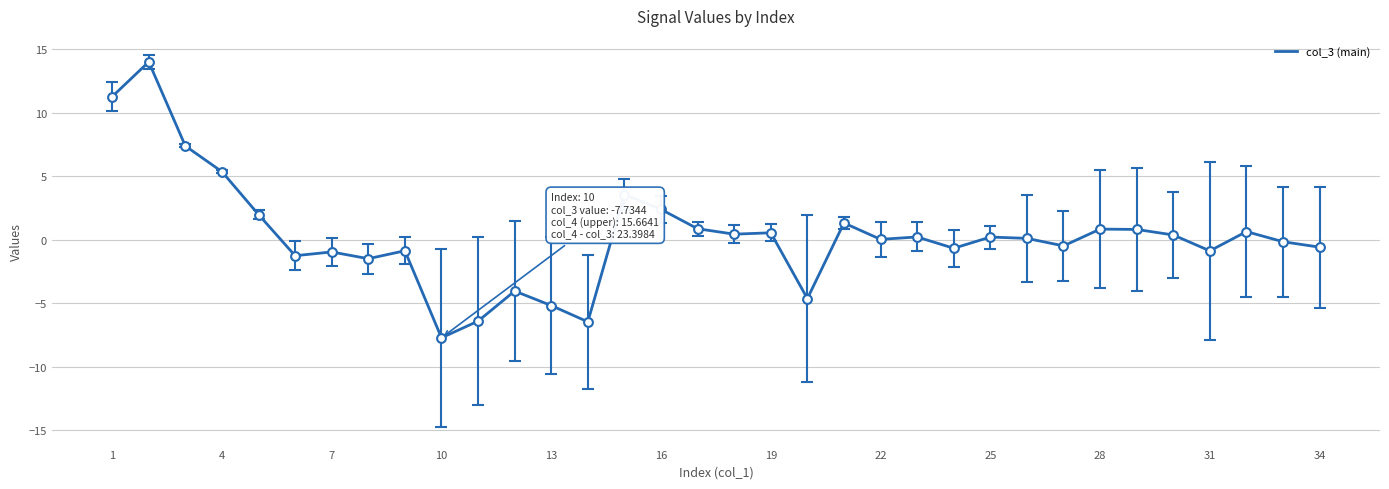

What is the difference between the maximum and minimum values?

21.7